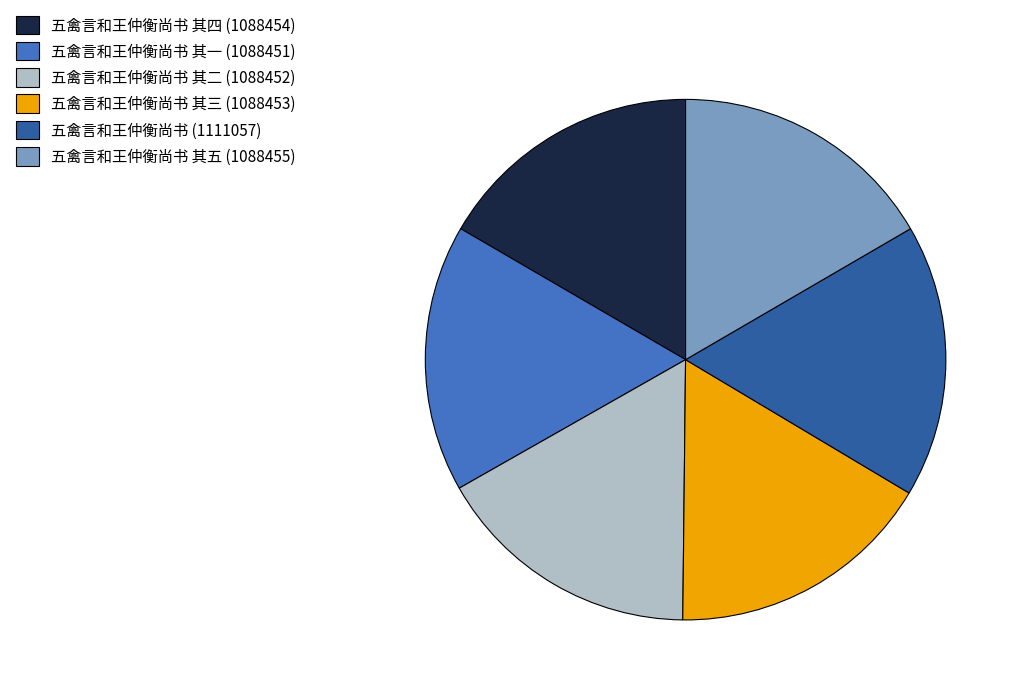

What is the ratio of the value at 五禽言和王仲衡尚书 其一 (1088451) to the value at 五禽言和王仲衡尚书 其五 (1088455)?

1.0